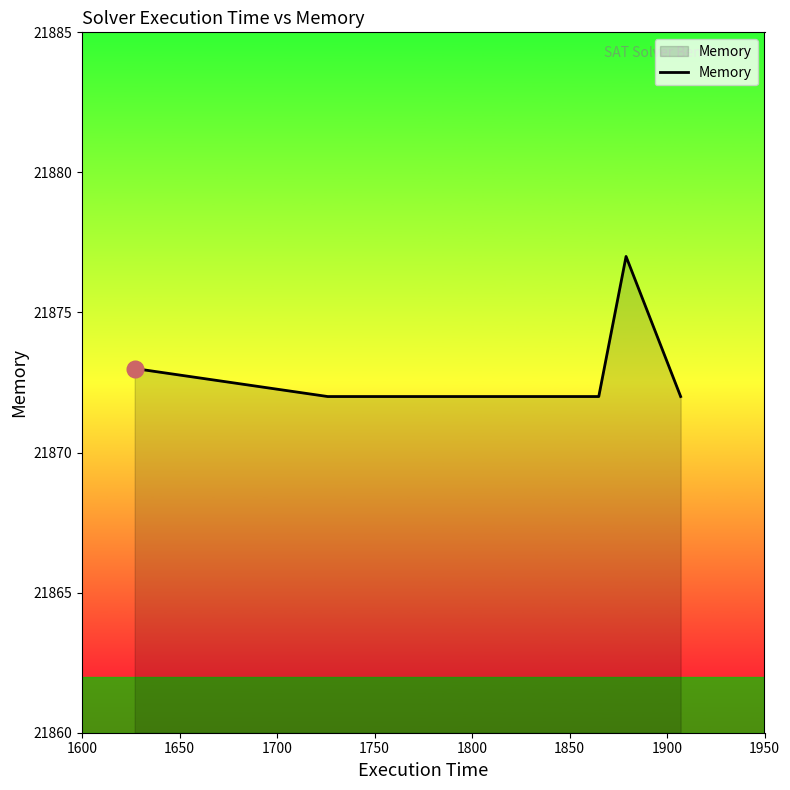

What is the greatest value displayed?

21877